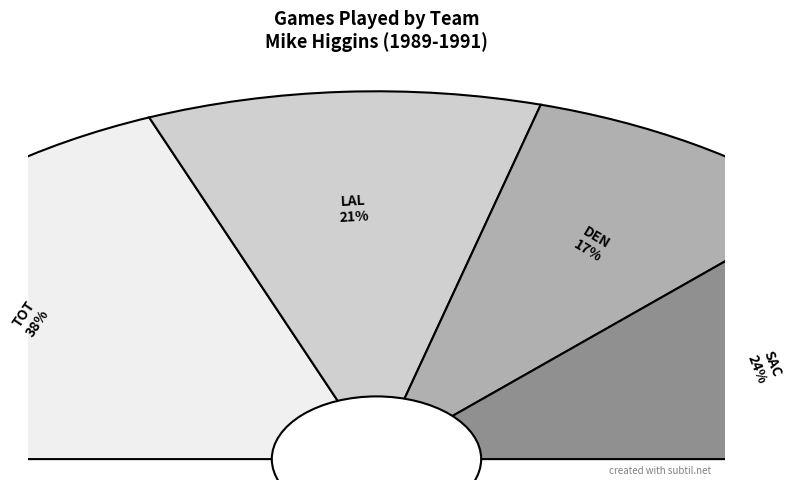

Does SAC represent more than half of the total?

No